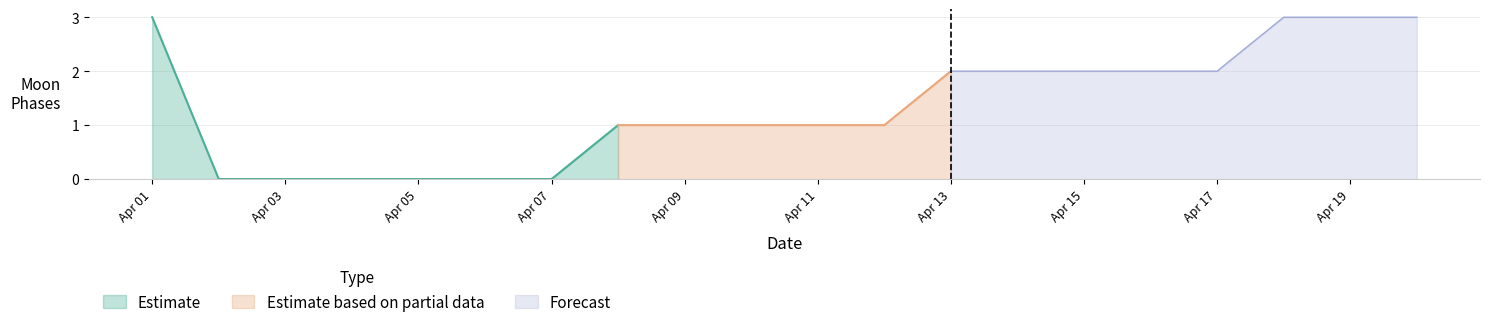

Reading left to right, what are all the values shown in this chart?

2022-04-01=3	2022-04-02=0	2022-04-03=0	2022-04-04=0	2022-04-05=0	2022-04-06=0	2022-04-07=0	2022-04-08=1	2022-04-09=1	2022-04-10=1	2022-04-11=1	2022-04-12=1	2022-04-13=2	2022-04-14=2	2022-04-15=2	2022-04-16=2	2022-04-17=2	2022-04-18=3	2022-04-19=3	2022-04-20=3